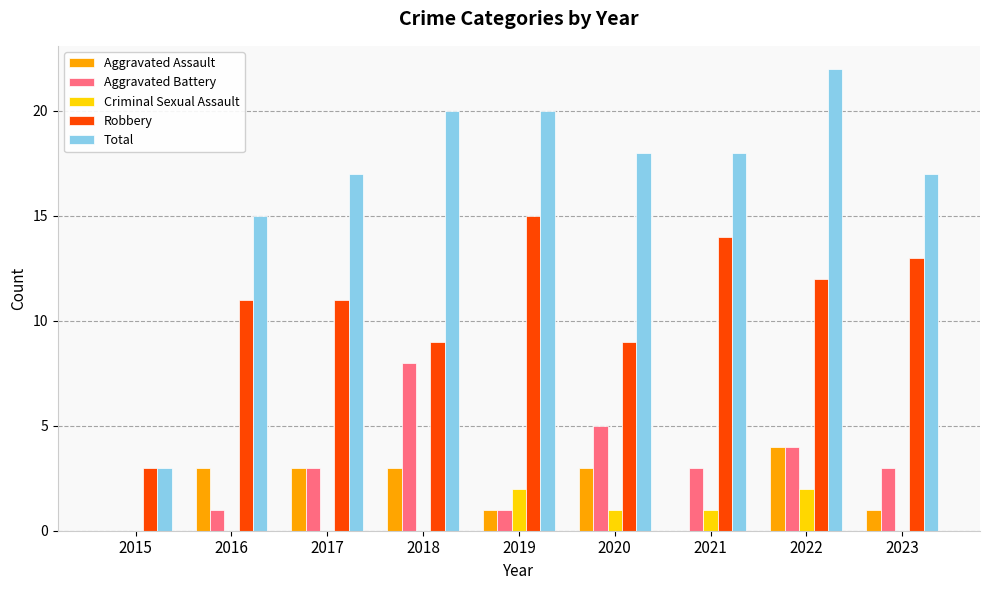

At which category is the sum across all series the highest?

2022